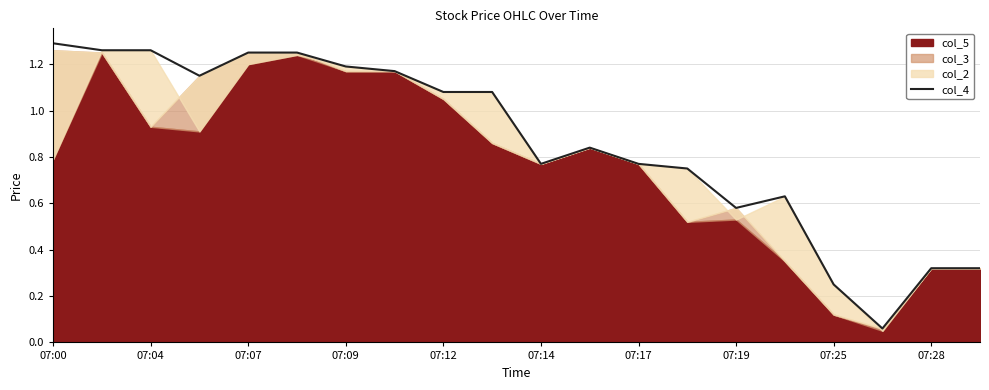

The value of col_4 at 07:12 is 0.3. True or false?

False